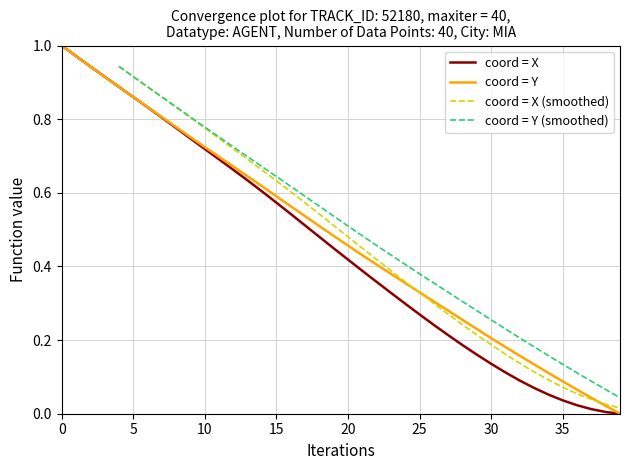

Which series has the largest total across all categories?

Y